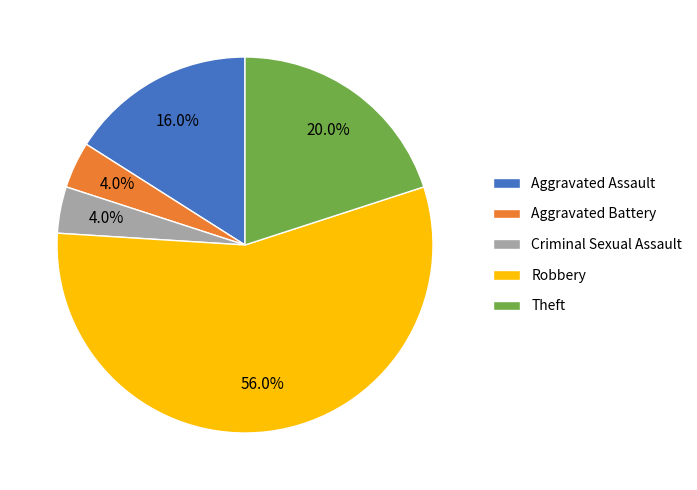

How many slices are in this pie chart?

5